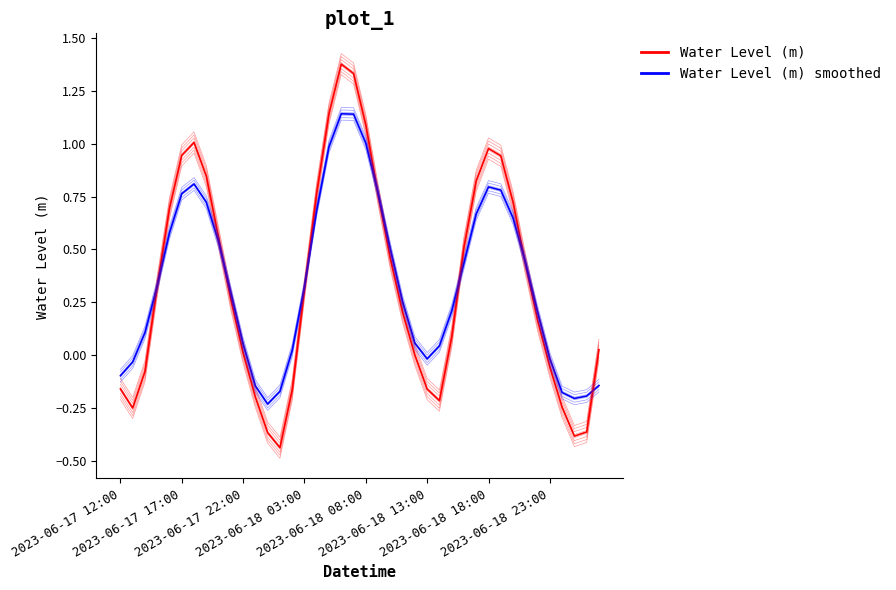

Between 39 and 33, which is larger?

33